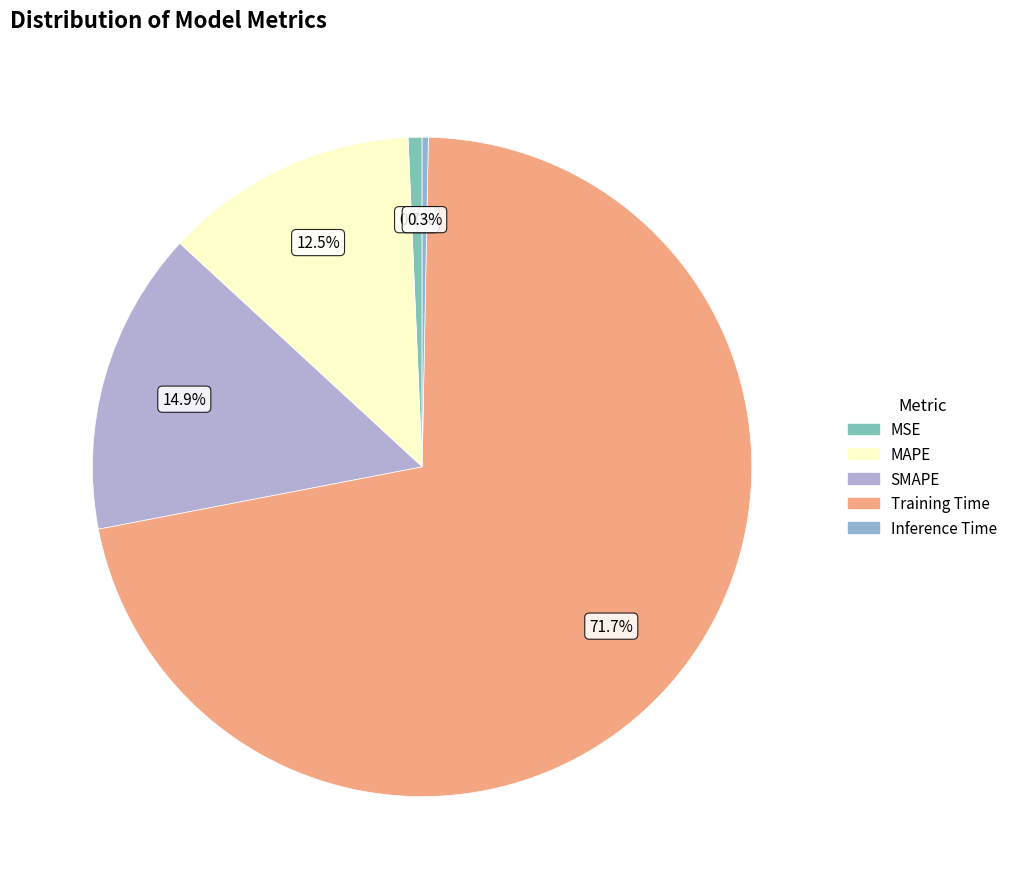

Rank the categories by value from lowest to highest.

Inference Time, MSE, MAPE, SMAPE, Training Time